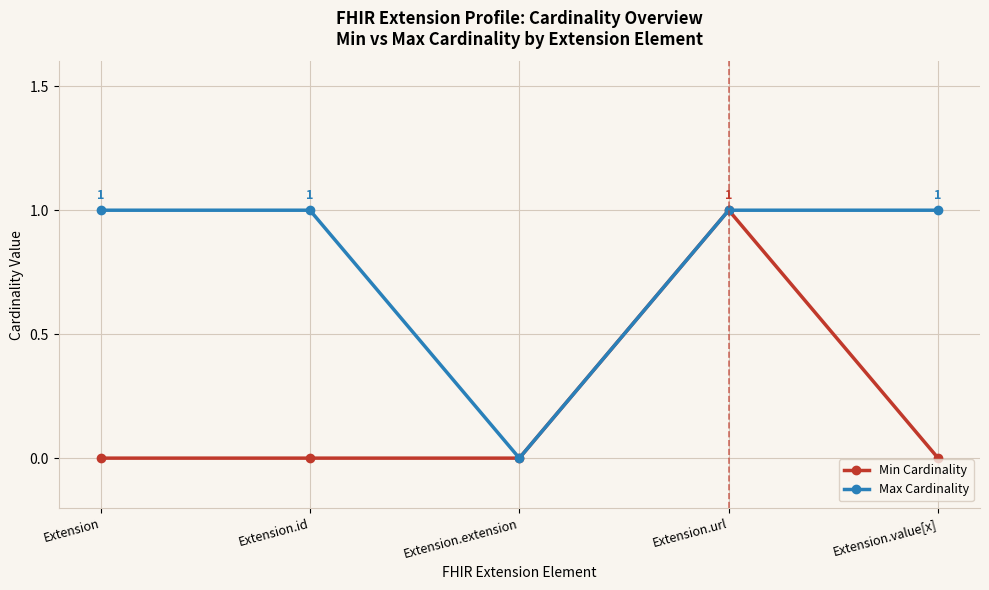

Where is the first local minimum for Max Cardinality?

Extension.extension